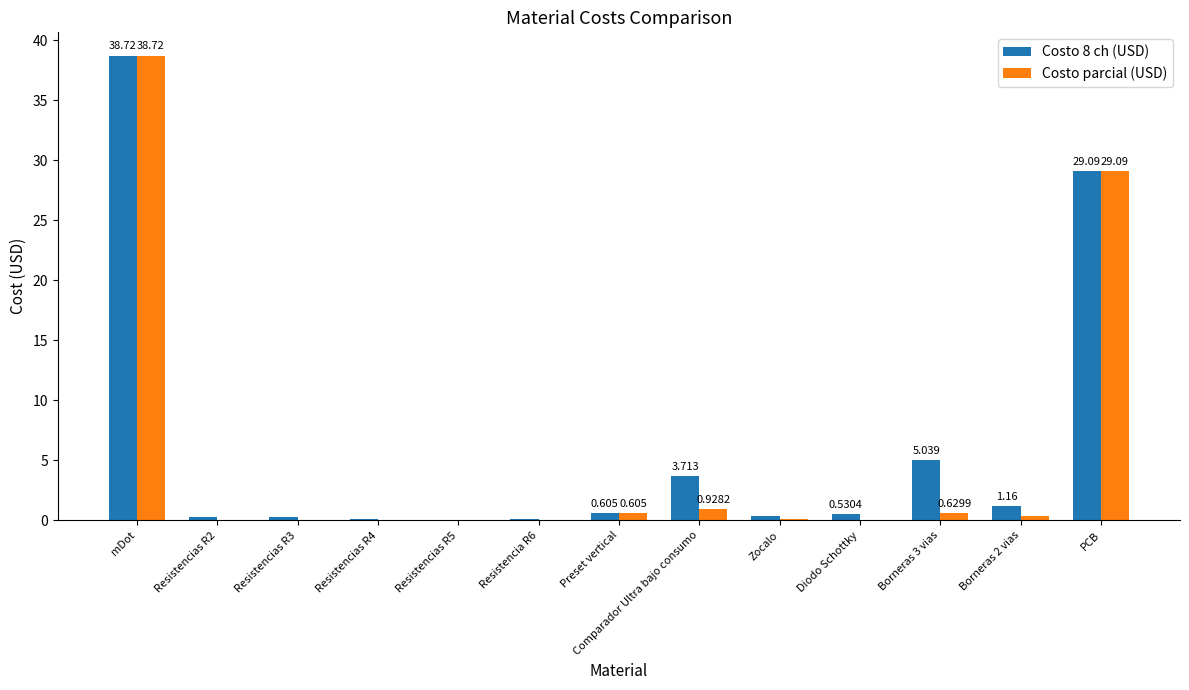

The Costo 8 ch (USD) series shows 0.1 at Resistencias R4. True or false?

True